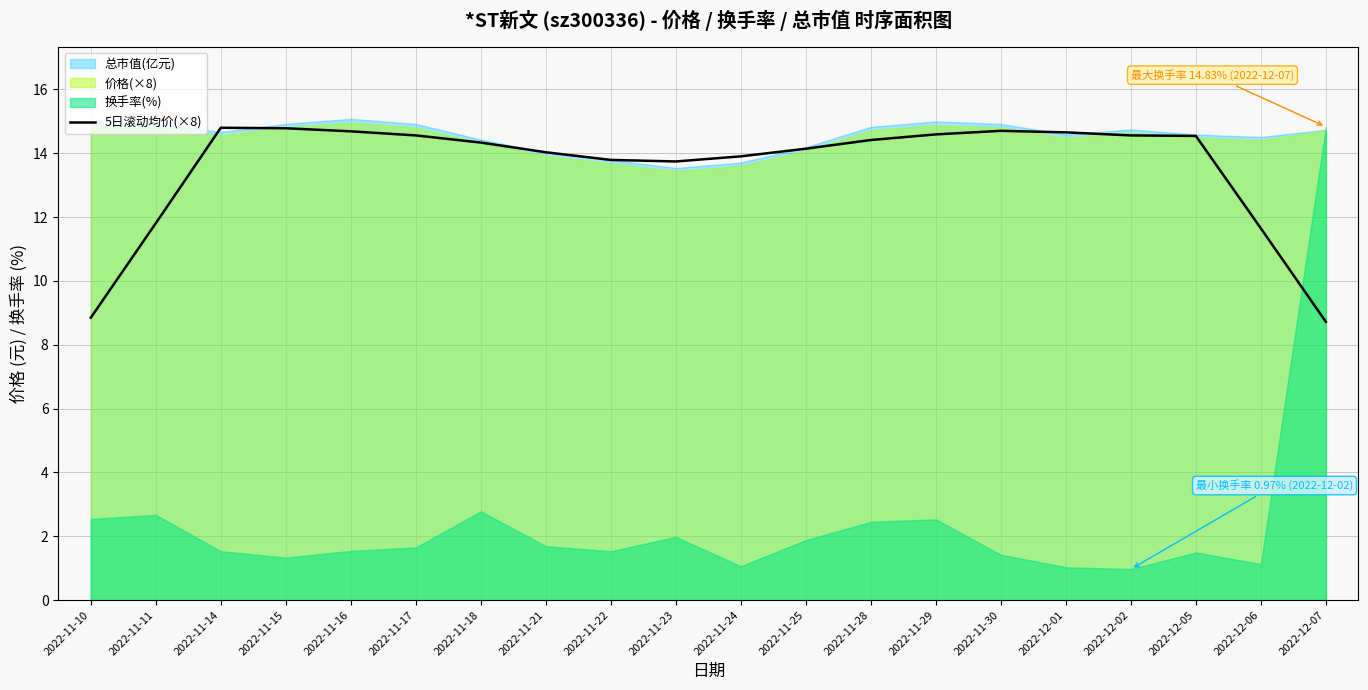

The chart shows a value of 14.7 at 2022-11-30. True or false?

True